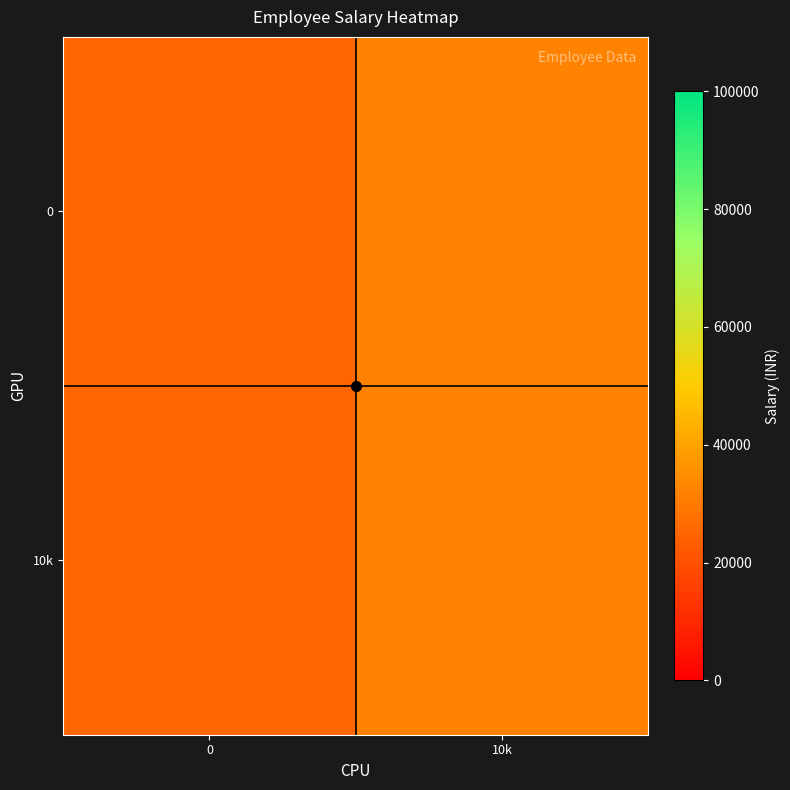

How many data points does each series have?

2